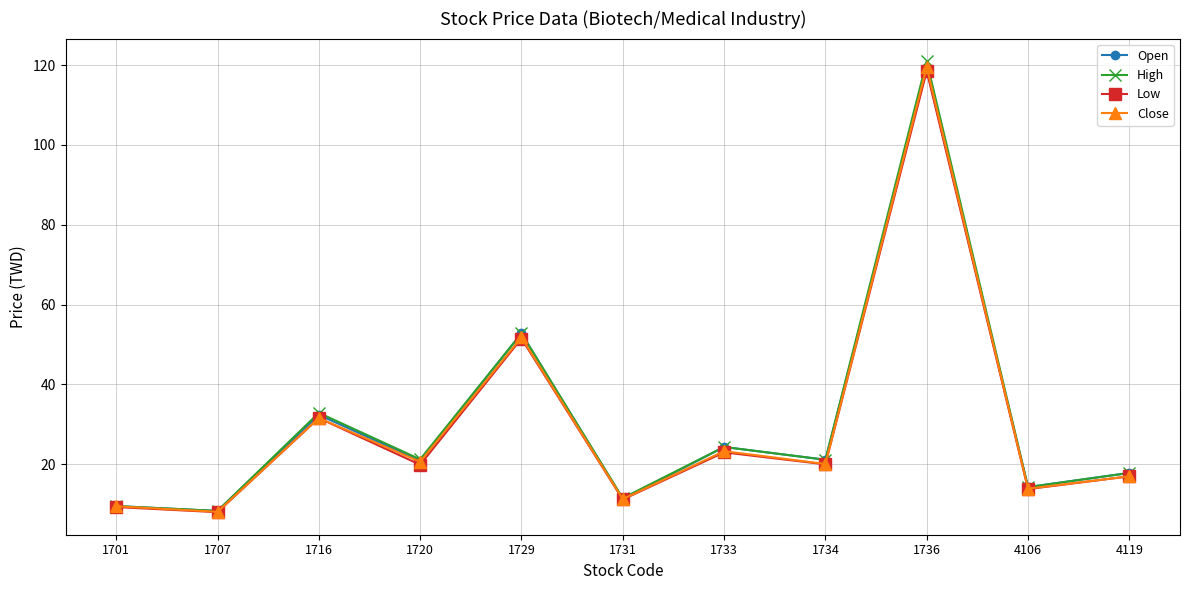

The value of High at 1736 is 179.2. True or false?

False